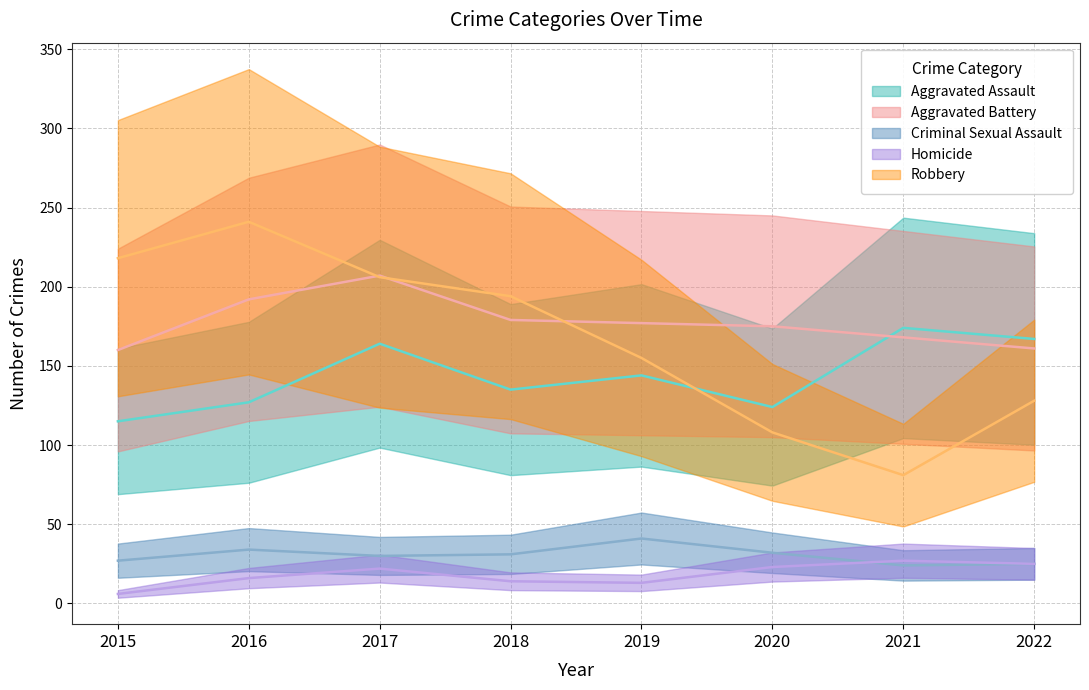

At which label does Homicide reach its minimum?

2015